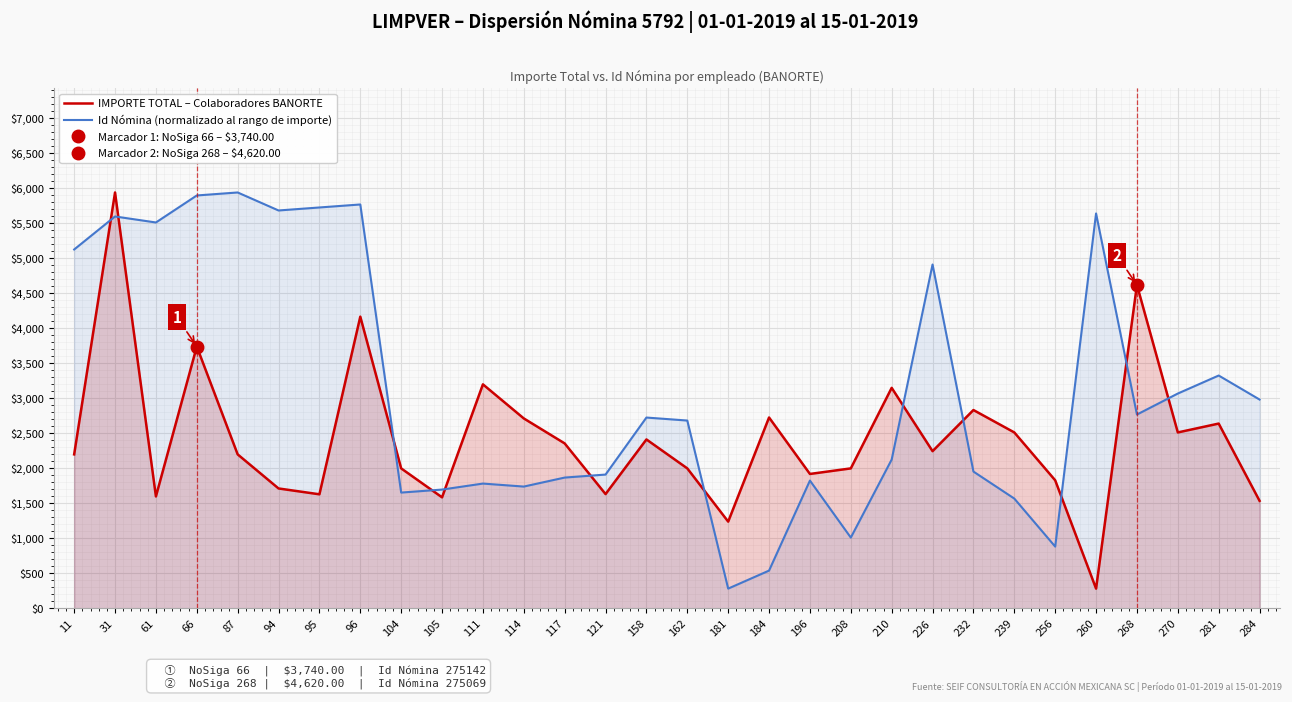

What is the value of the Id Nómina (normalizado al rango de importe) point at the 8th from the left?

5768.6